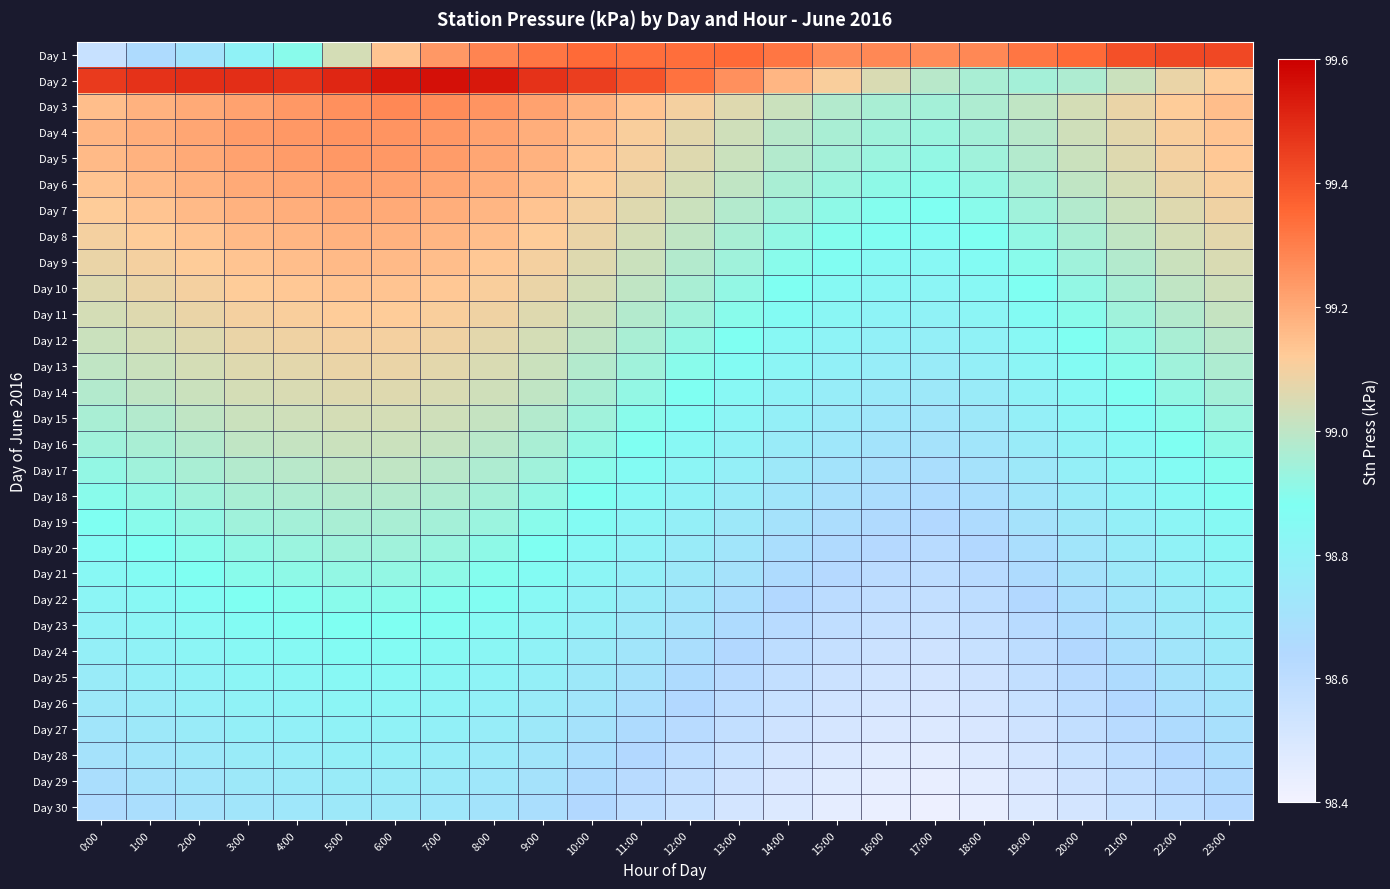

Rank the series by their maximum value, from highest to lowest.

Day 2, Day 1, Day 3, Day 4, Day 5, Day 6, Day 7, Day 8, Day 9, Day 10, Day 11, Day 12, Day 13, Day 14, Day 15, Day 16, Day 17, Day 18, Day 19, Day 20, Day 21, Day 22, Day 23, Day 24, Day 25, Day 26, Day 27, Day 28, Day 29, Day 30